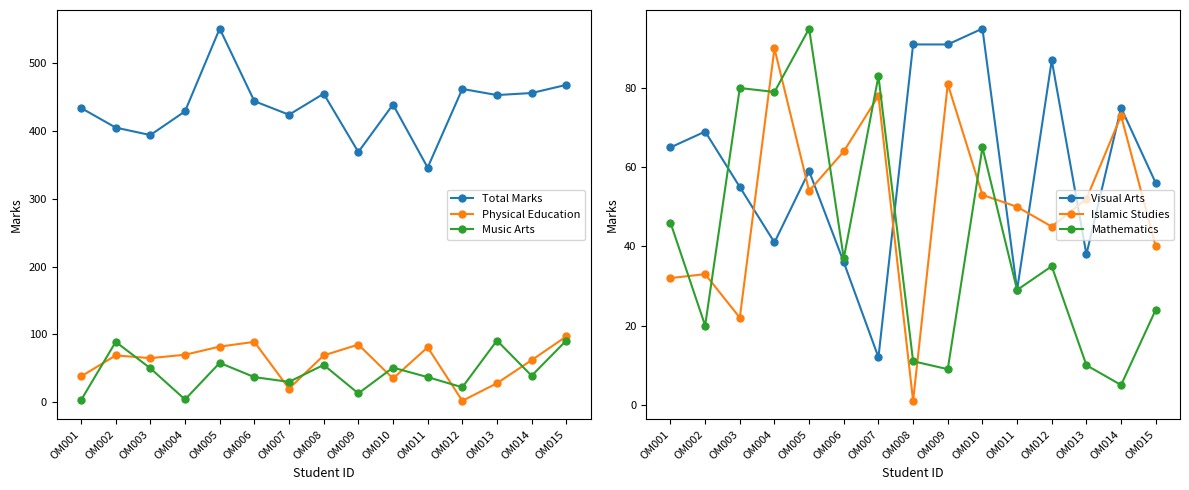

At OM004, list the series in order from smallest to largest.

Music Arts, Visual Arts, Physical Education, Mathematics, Islamic Studies, Total Marks